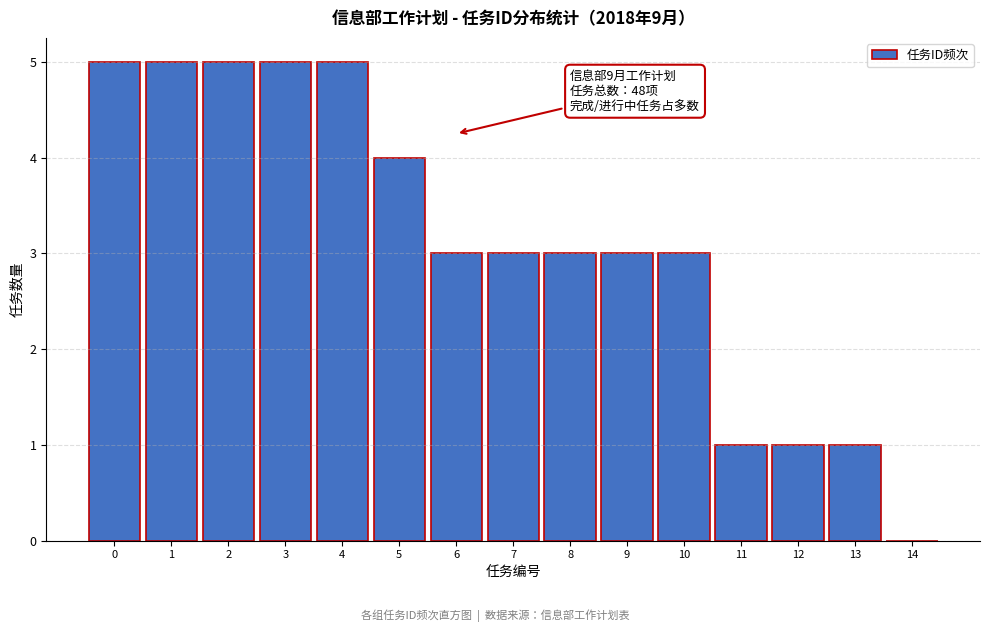

Reading left to right, list all the values displayed in this chart.

0=5	1=5	2=5	3=5	4=5	5=4	6=3	7=3	8=3	9=3	10=3	11=1	12=1	13=1	14=0